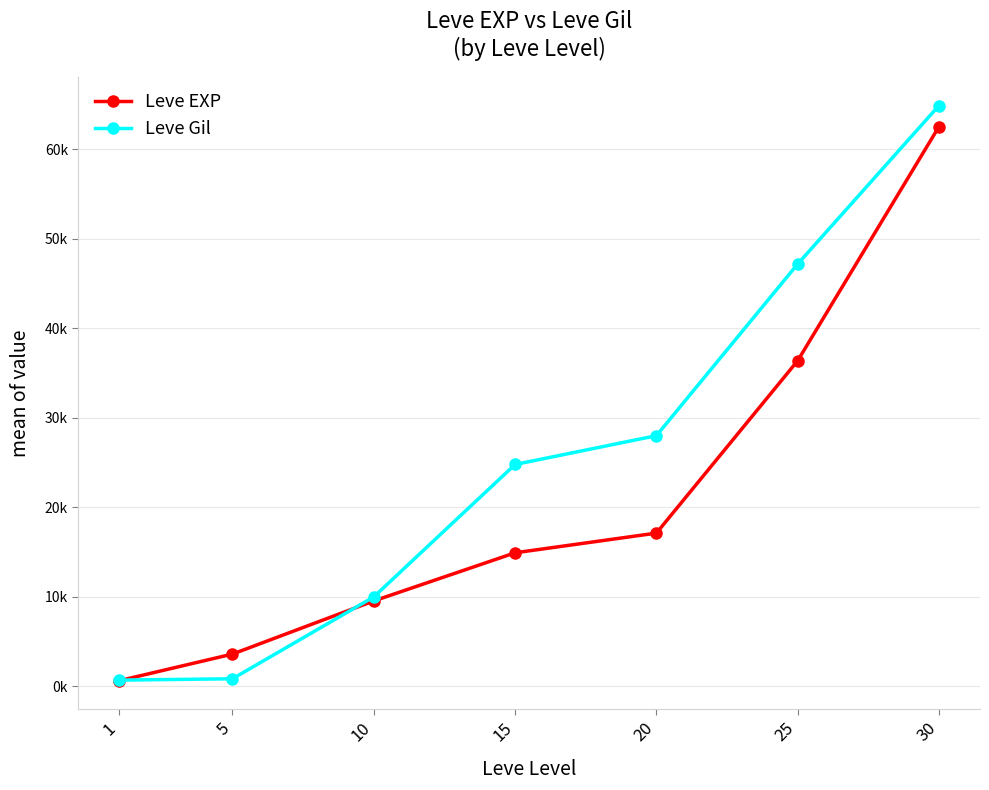

Is this an area chart (filled region under the line)?

No